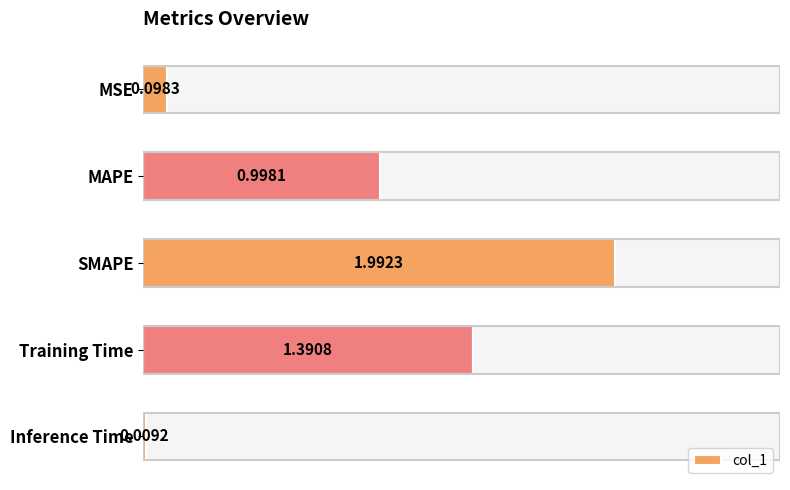

What is the sum of all values?

4.5